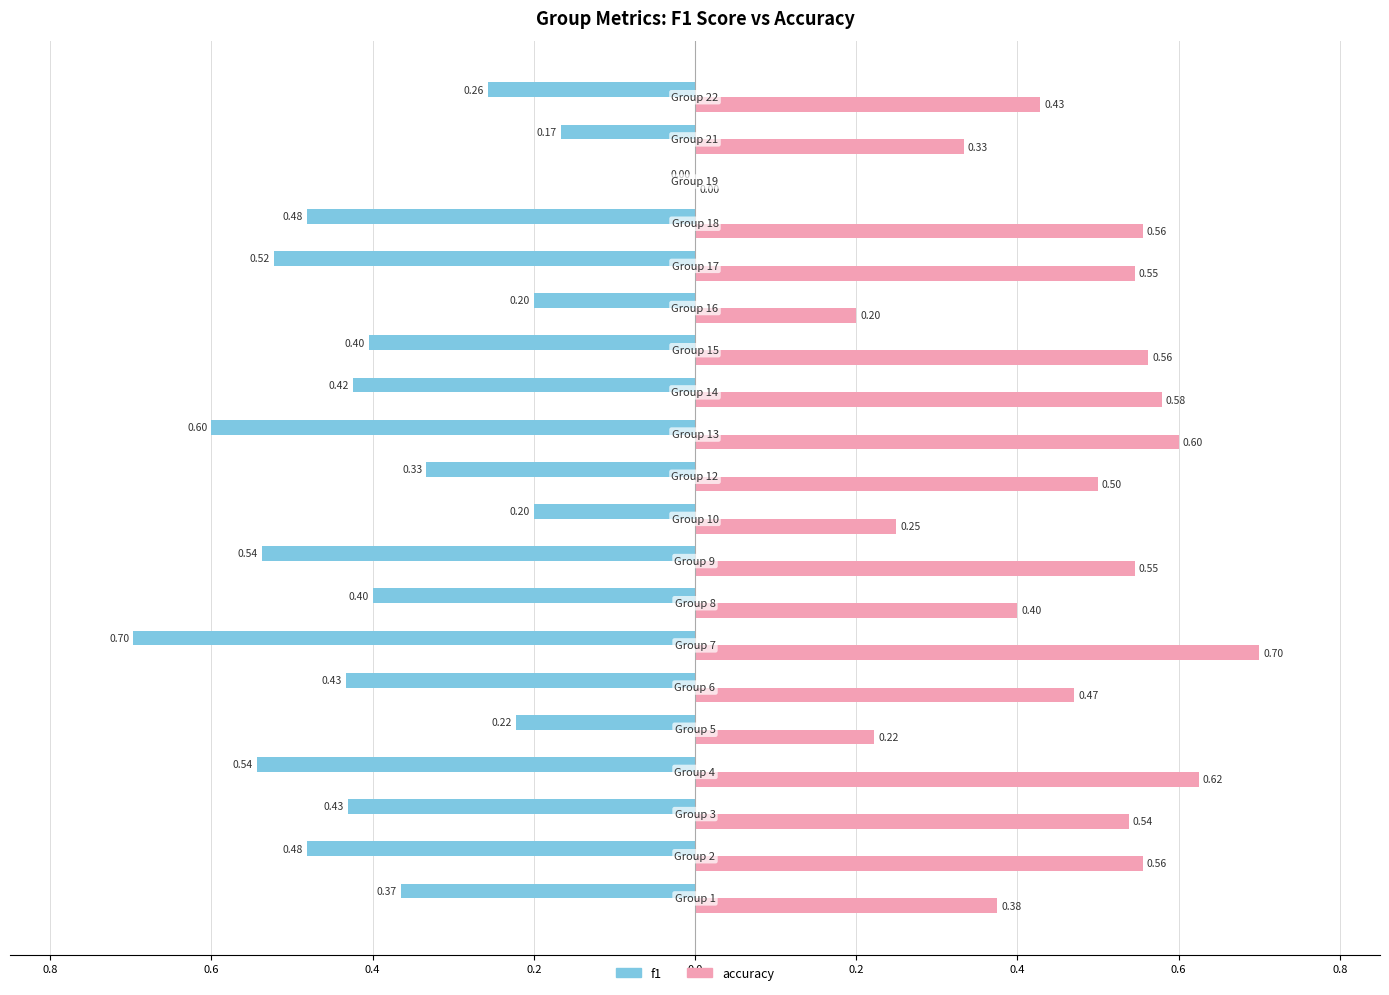

What are all the series names shown in the legend?

f1, accuracy